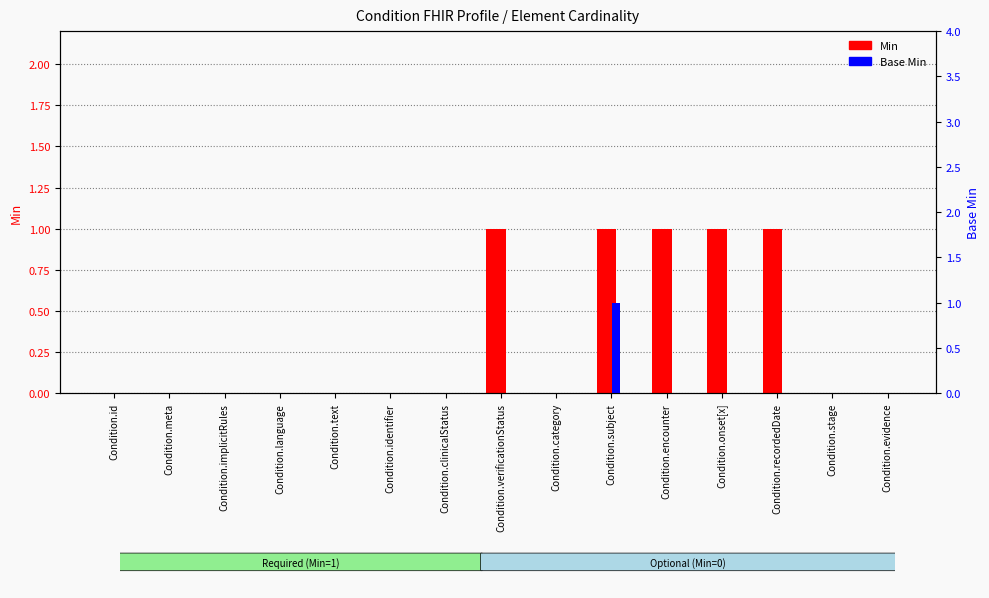

Reading right to left, list all the values displayed in this chart.

Min: Condition.evidence=0	Condition.stage=0	Condition.recordedDate=1	Condition.onset[x]=1	Condition.encounter=1	Condition.subject=1	Condition.category=0	Condition.verificationStatus=1	Condition.clinicalStatus=0	Condition.identifier=0	Condition.text=0	Condition.language=0	Condition.implicitRules=0	Condition.meta=0	Condition.id=0
Base Min: Condition.evidence=0	Condition.stage=0	Condition.recordedDate=0	Condition.onset[x]=0	Condition.encounter=0	Condition.subject=1	Condition.category=0	Condition.verificationStatus=0	Condition.clinicalStatus=0	Condition.identifier=0	Condition.text=0	Condition.language=0	Condition.implicitRules=0	Condition.meta=0	Condition.id=0